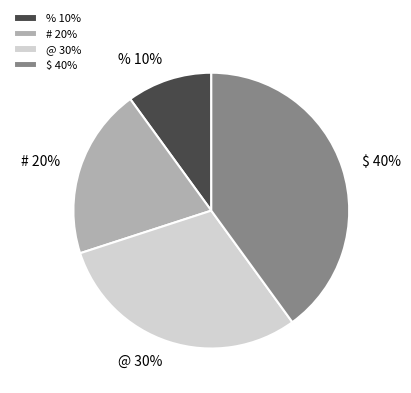

To the nearest percent, what is the difference between the # and % slice percentages?

10%